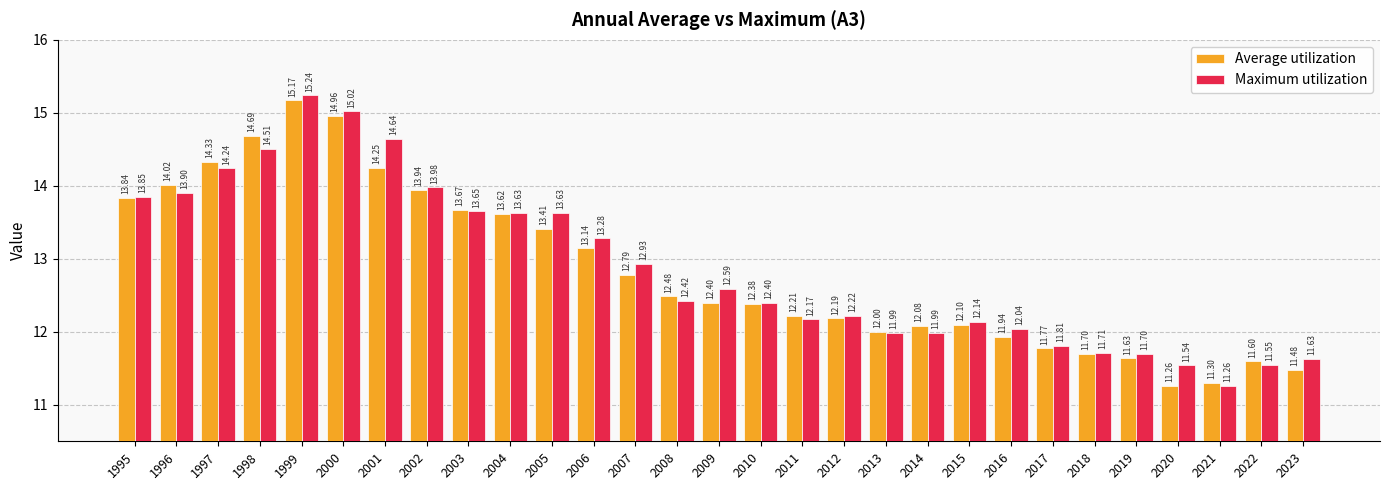

What is the average value of the Average utilization series?

12.8